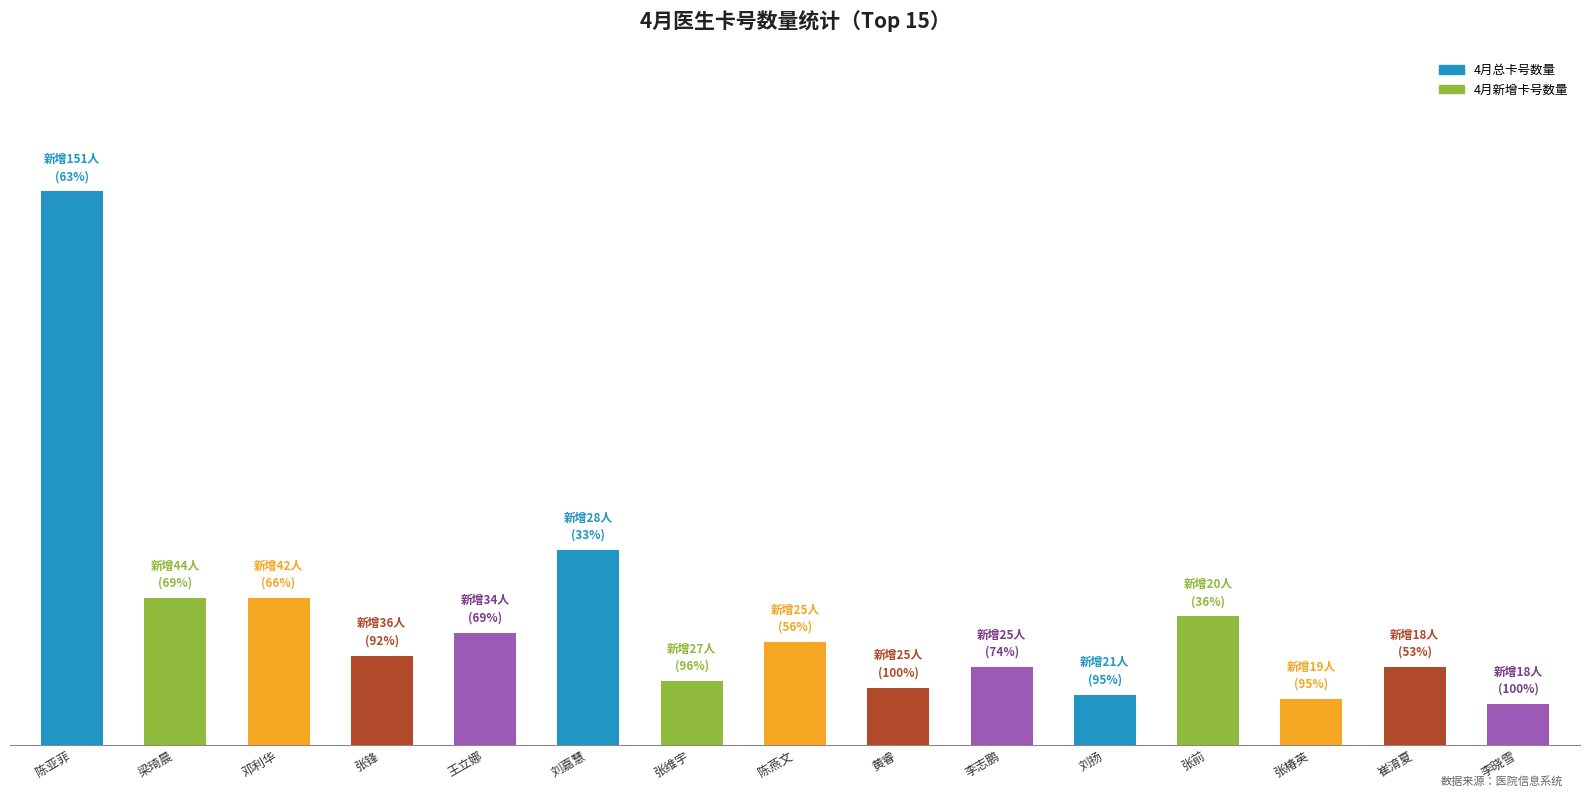

Are the bars horizontal?

No